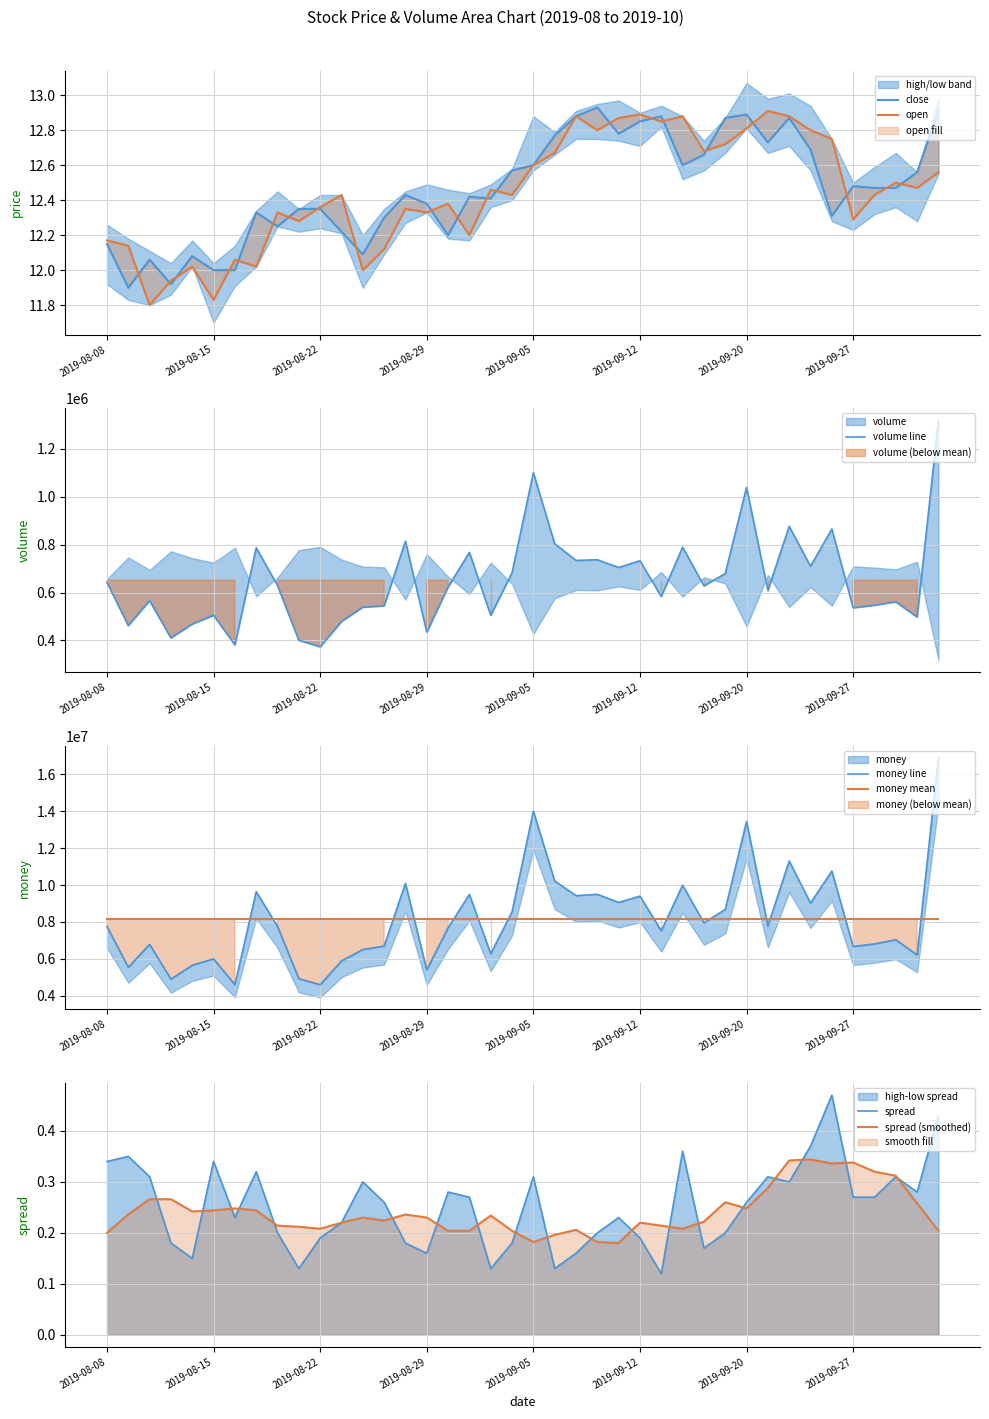

Reading left to right, list all the values displayed in this chart.

close: 12.2	11.9	12.1	11.9	12.1	12.0	12.0	12.3	12.2	12.3	12.3	12.2	12.1	12.3	12.4	12.4	12.2	12.4	12.4	12.6	12.6	12.8	12.9	12.9	12.8	12.8	12.9	12.6	12.7	12.9	12.9	12.7	12.9	12.7	12.3	12.5	12.5	12.5	12.6	12.9
open: 12.2	12.1	11.8	11.9	12.0	11.8	12.1	12.0	12.3	12.3	12.4	12.4	12.0	12.1	12.3	12.3	12.4	12.2	12.5	12.4	12.6	12.7	12.9	12.8	12.9	12.9	12.8	12.9	12.7	12.7	12.8	12.9	12.9	12.8	12.8	12.3	12.4	12.5	12.5	12.6
volume: 643120.0	461784.0	566124.0	410552.0	468384.0	505236.0	381222.0	787388.0	629200.0	400760.0	373380.0	479180.0	538672.0	544344.0	814480.0	434732.0	623064.0	768076.0	504968.0	682832.0	1100801.0	803995.0	734298.0	737000.0	704701.0	733110.0	583567.0	789867.0	627740.0	679656.0	1039280.0	608440.0	876788.0	709828.0	865432.0	536347.0	547096.0	561412.0	497560.0	1319357.0
money: 7757256.0	5534930.0	6782428.0	4896217.0	5652392.0	5994550.0	4597864.0	9638811.0	7756775.0	4922616.0	4595796.0	5884074.0	6502898.0	6690868.0	10090632.0	5390987.0	7680931.0	9490768.0	6273620.0	8548234.0	14005142.0	10220206.0	9425299.0	9497947.0	9055955.0	9397497.0	7518690.0	9992196.0	7952418.0	8675774.0	13444431.0	7774221.0	11304073.0	9021502.0	10758130.0	6664633.0	6805549.0	7031100.0	6206855.0	16897854.0